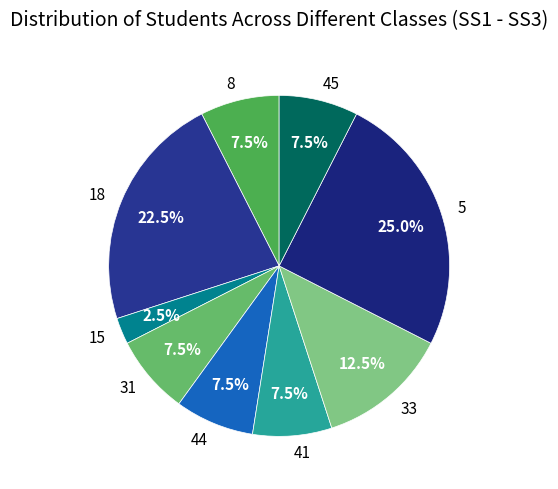

Is there any slice that represents more than half of the pie?

No